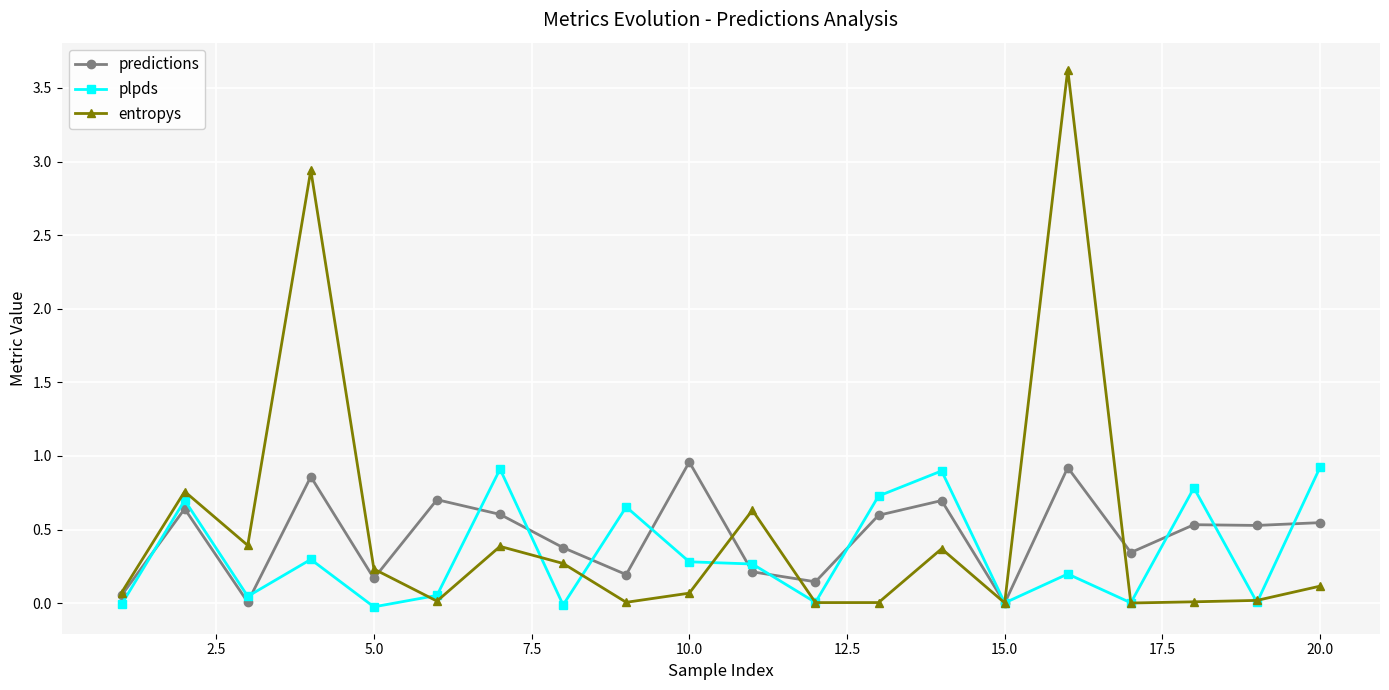

What is the value of the entropys point at the 3rd from the left?

0.4